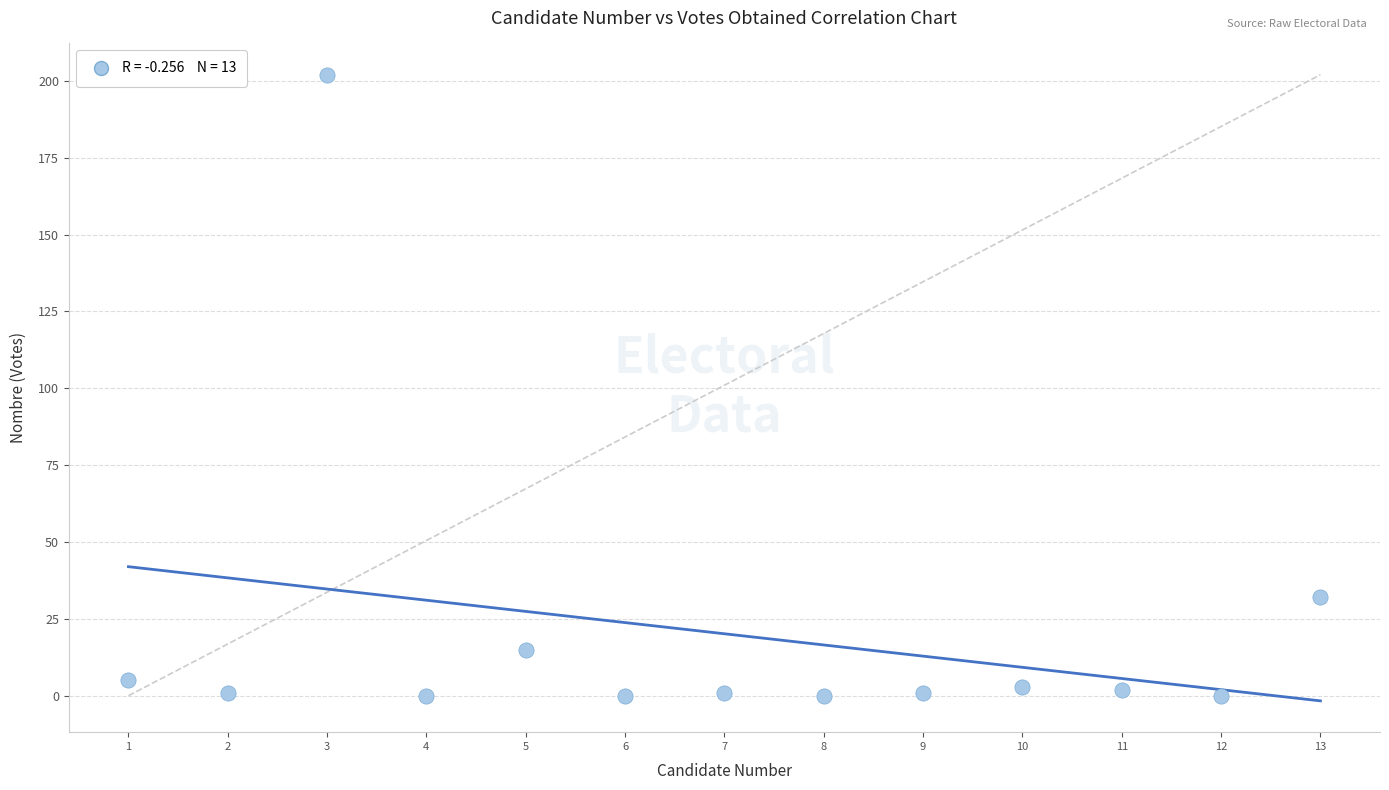

What Y value in the scatter plot is closest to 101?

32